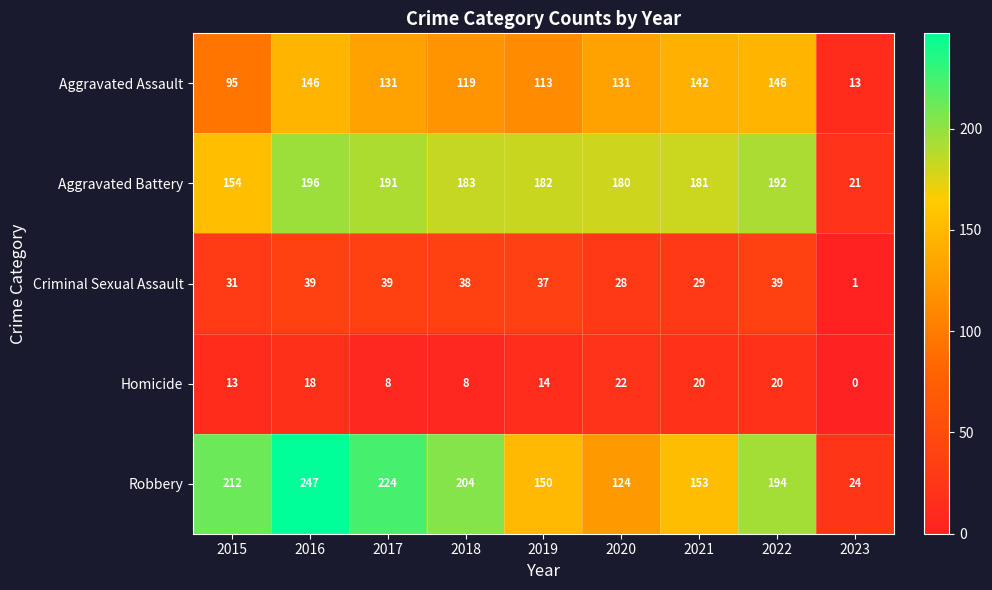

Where is Aggravated Assault nearest to the value 79?

2015